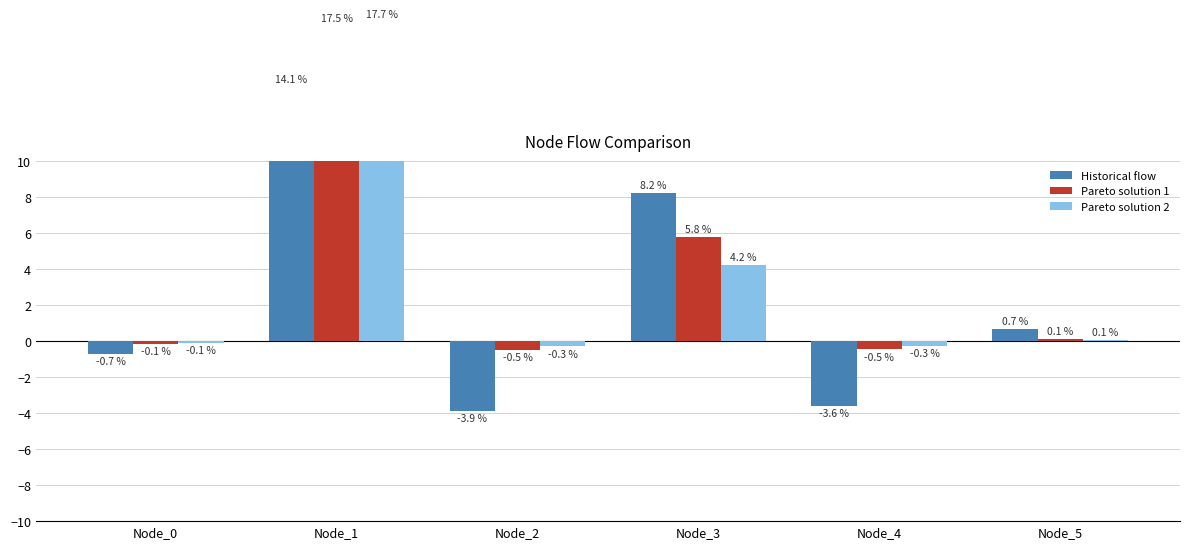

Is it true that Historical flow equals -0.3 at Node_0?

False